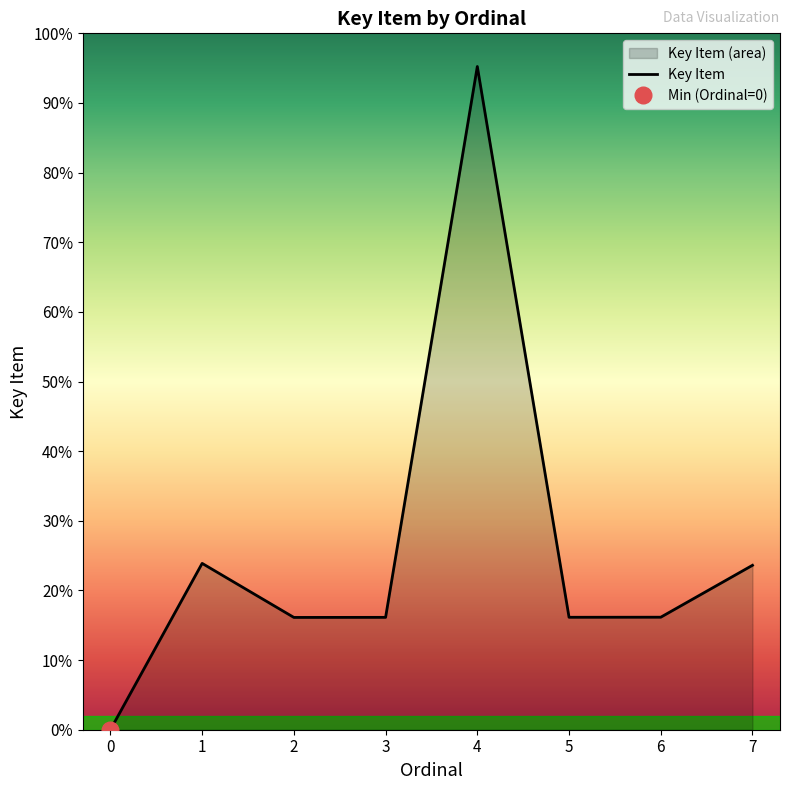

List the labels in order of value, largest first.

4, 1, 7, 6, 5, 3, 2, 0